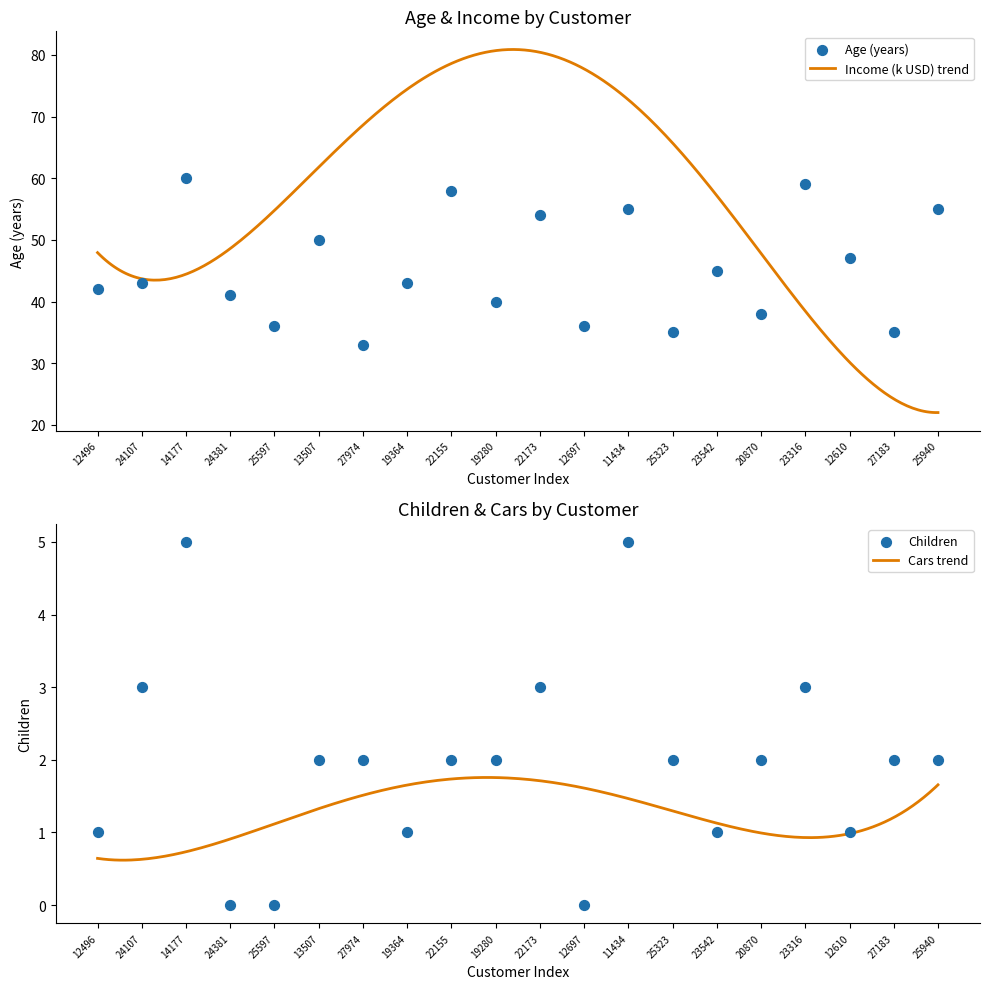

Which series reaches the maximum Y coordinate?

Age